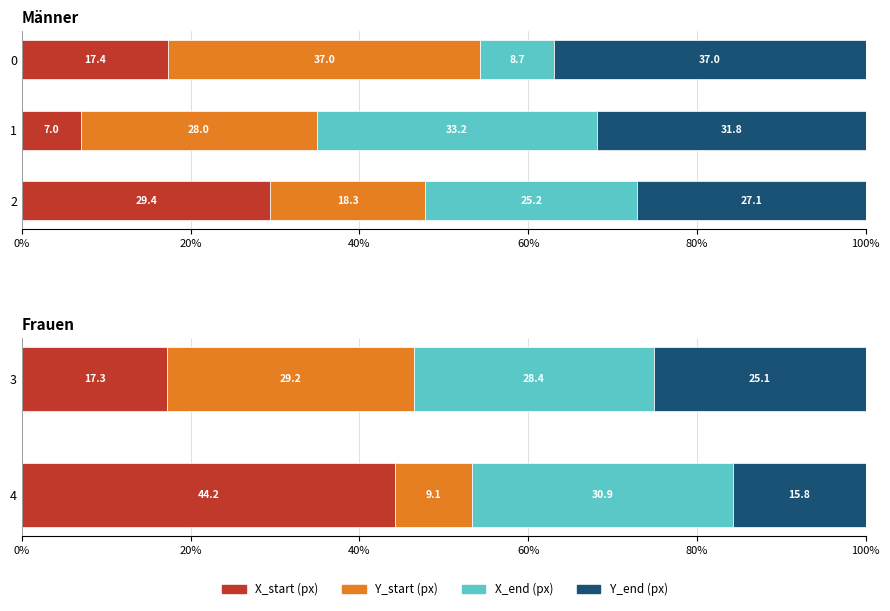

The Y_end (px) series shows 15.8 at 4. True or false?

True